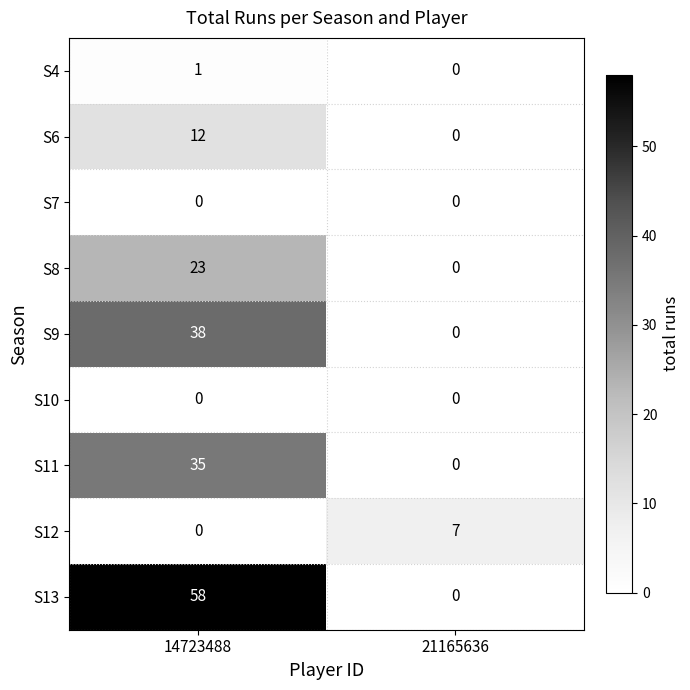

True or false: S12 has a value of 7 at 21165636.

True